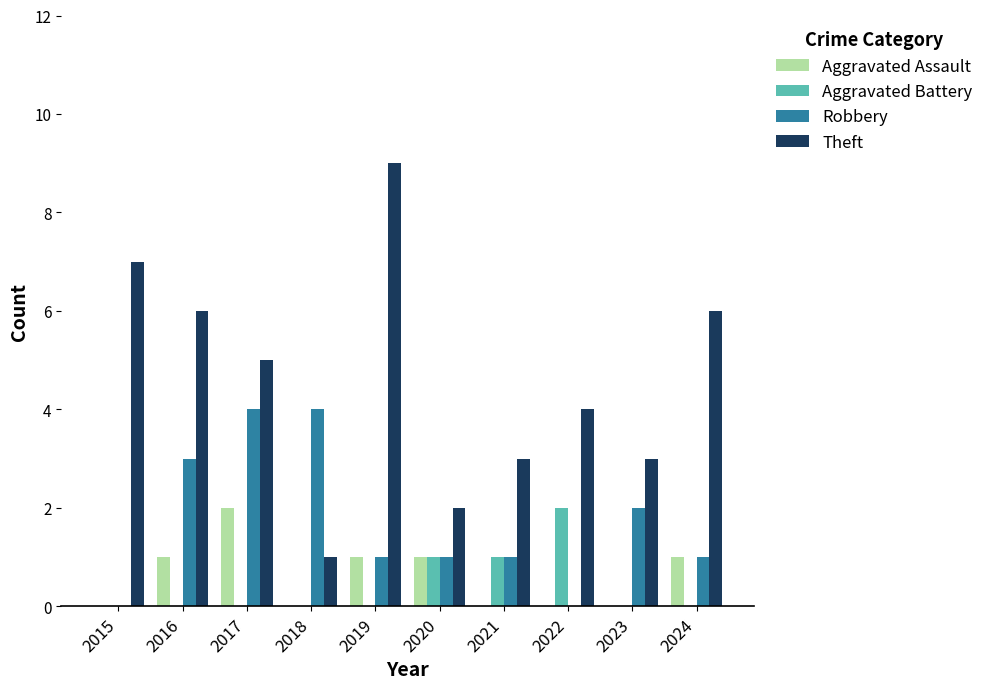

Which series has the largest total across all categories?

Theft